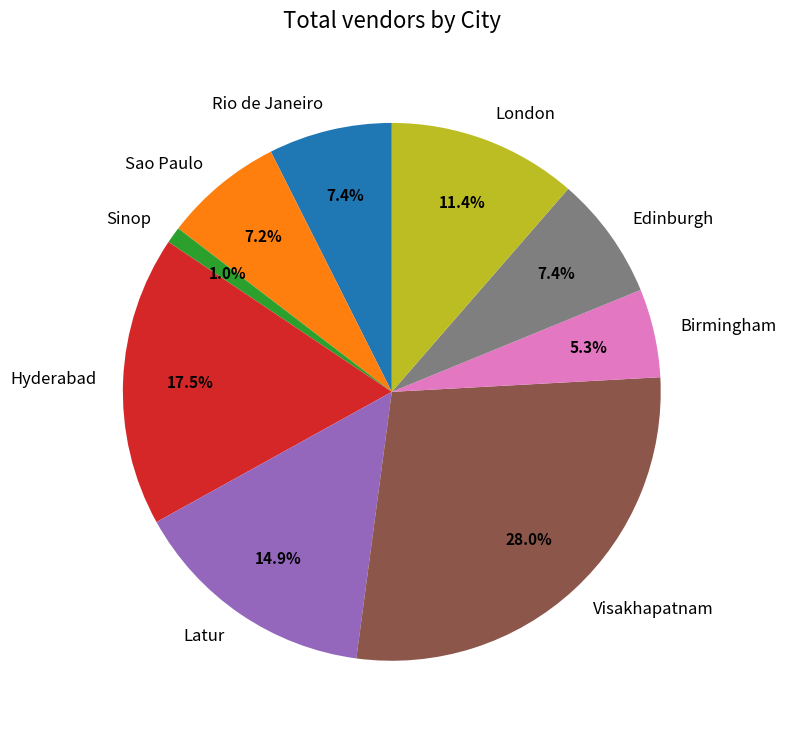

What percentage is the Latur slice, to the nearest percent?

15%